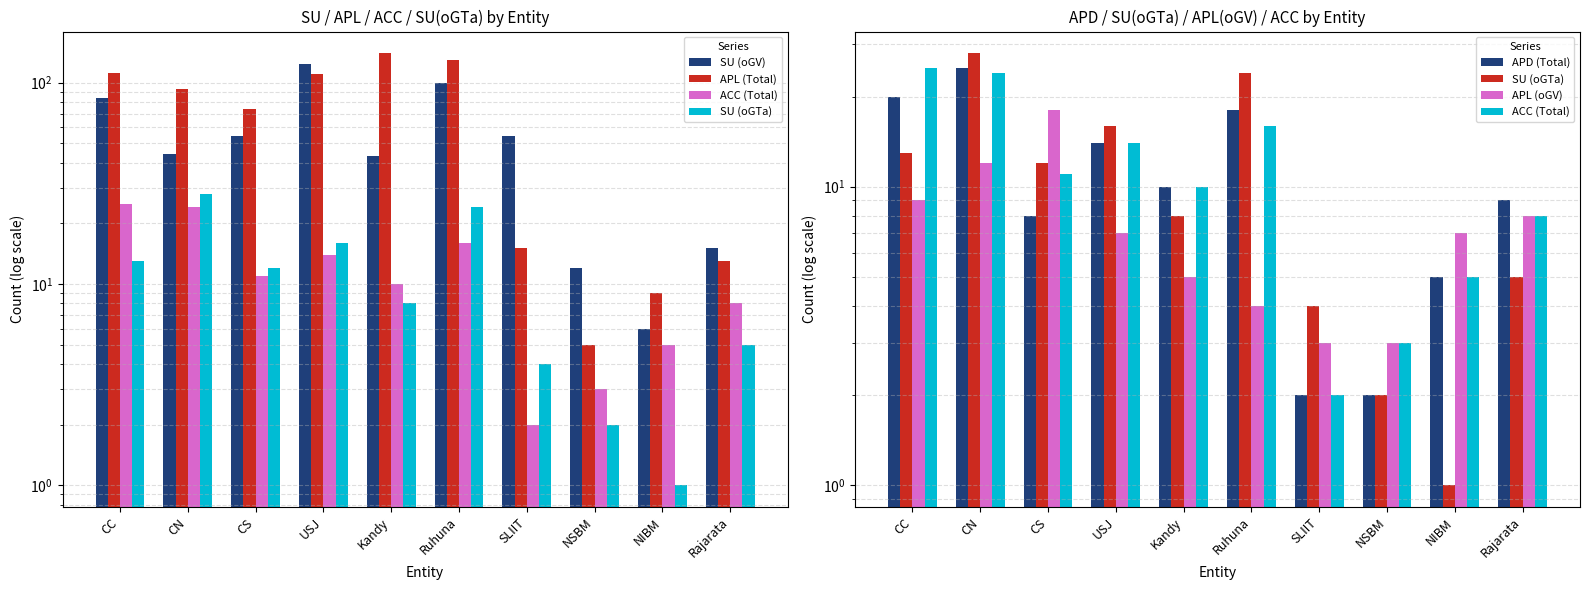

Are the bars grouped side by side (vs. stacked)?

Yes